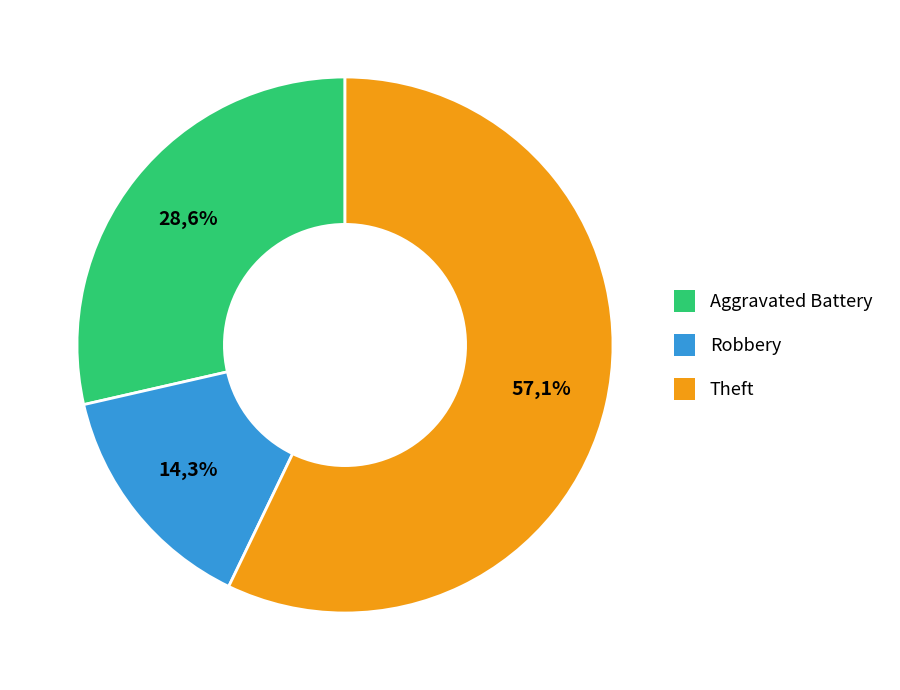

What portion of the pie excludes Robbery?

85.7%